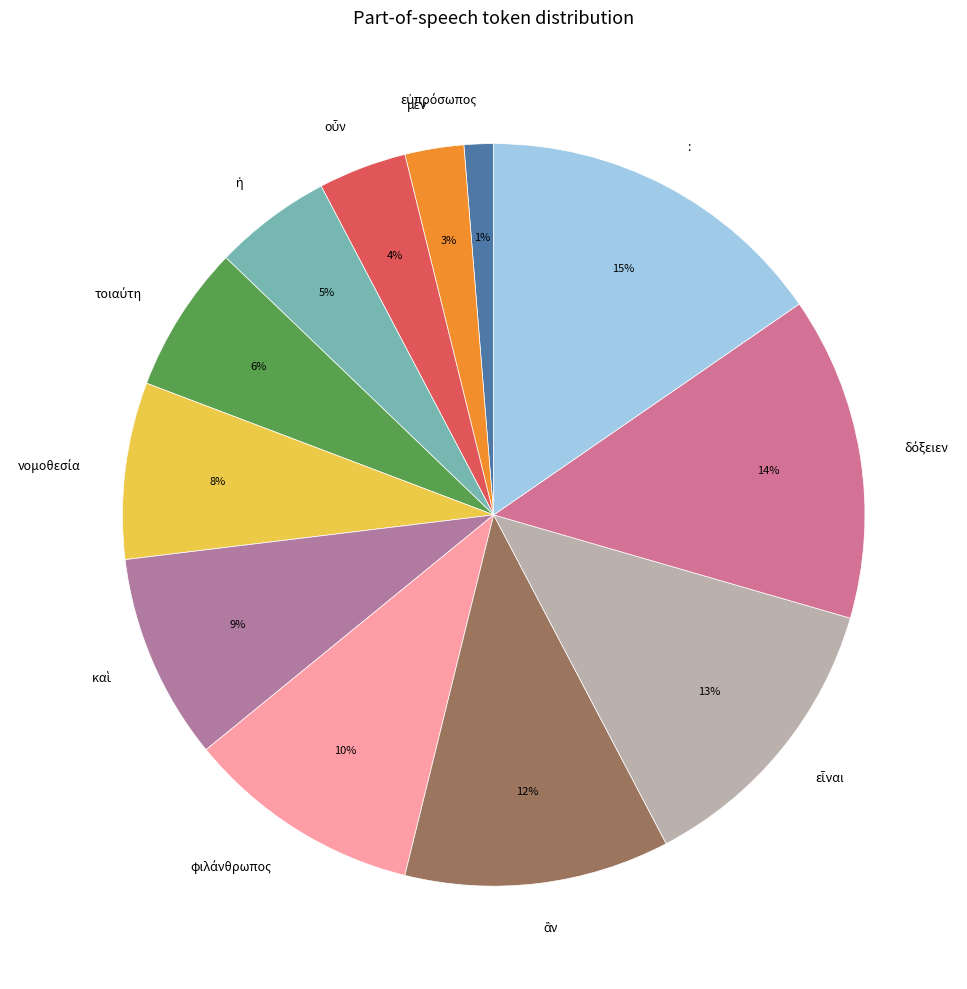

To the nearest percent, what is the average slice percentage?

8%